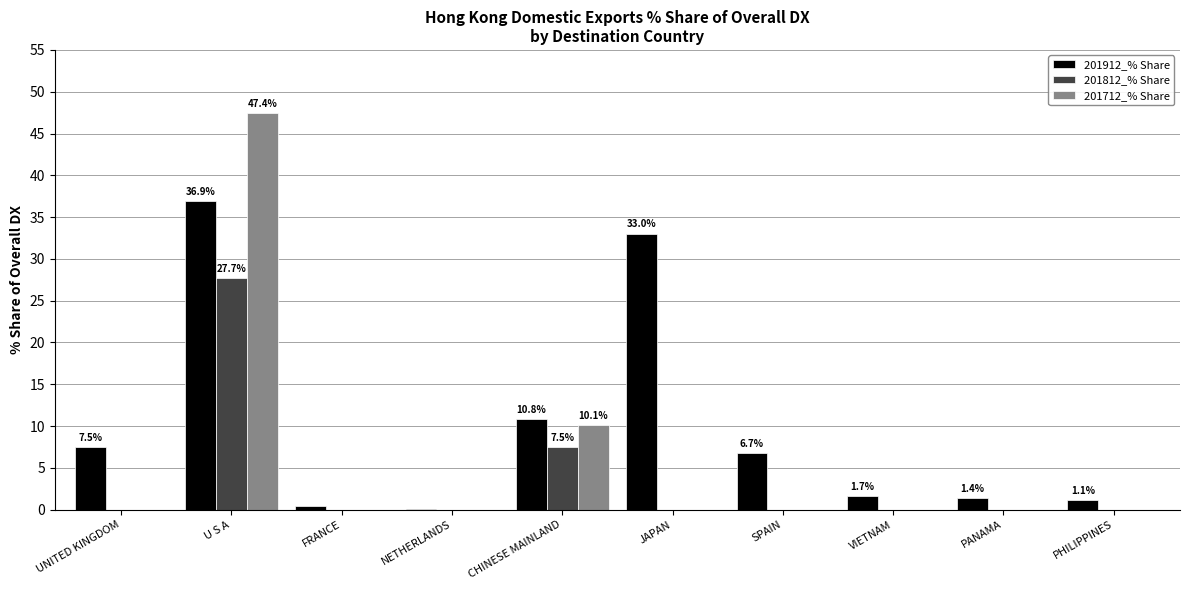

Where is 201912_% Share nearest to the value 18?

CHINESE MAINLAND